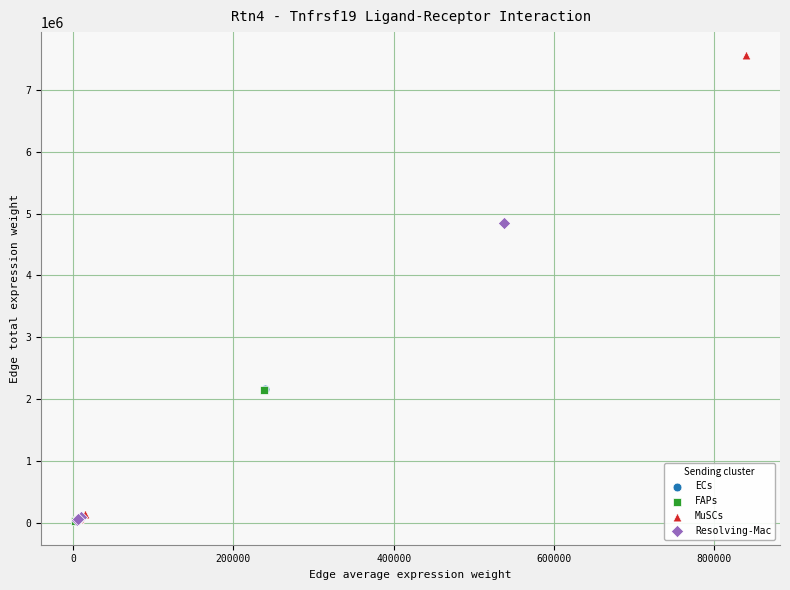

Which series has the widest spread of Y values?

MuSCs